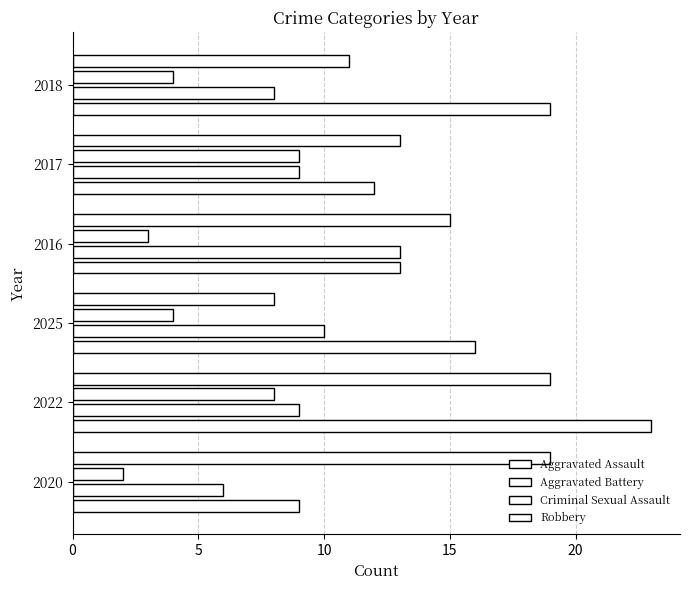

How many categories are shown in the chart?

6